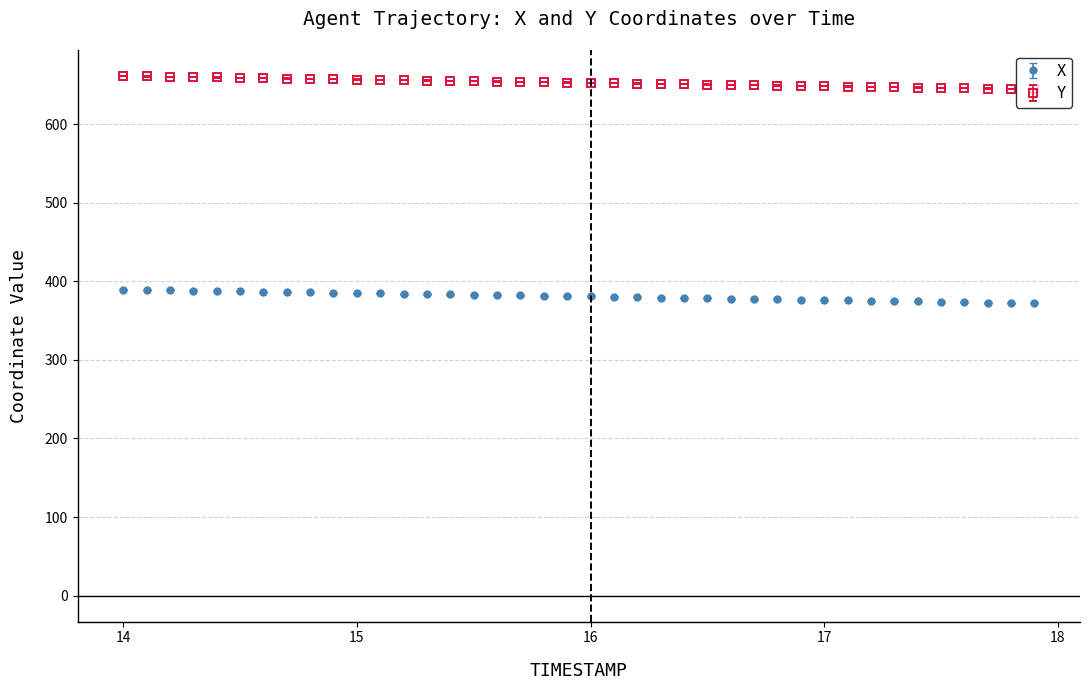

What is the maximum value for Y?

661.1